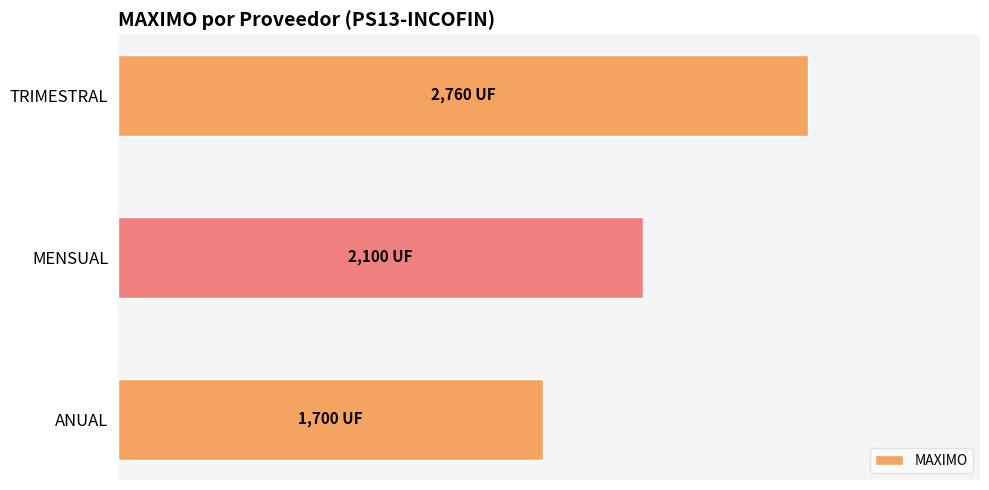

Are the bars horizontal?

Yes